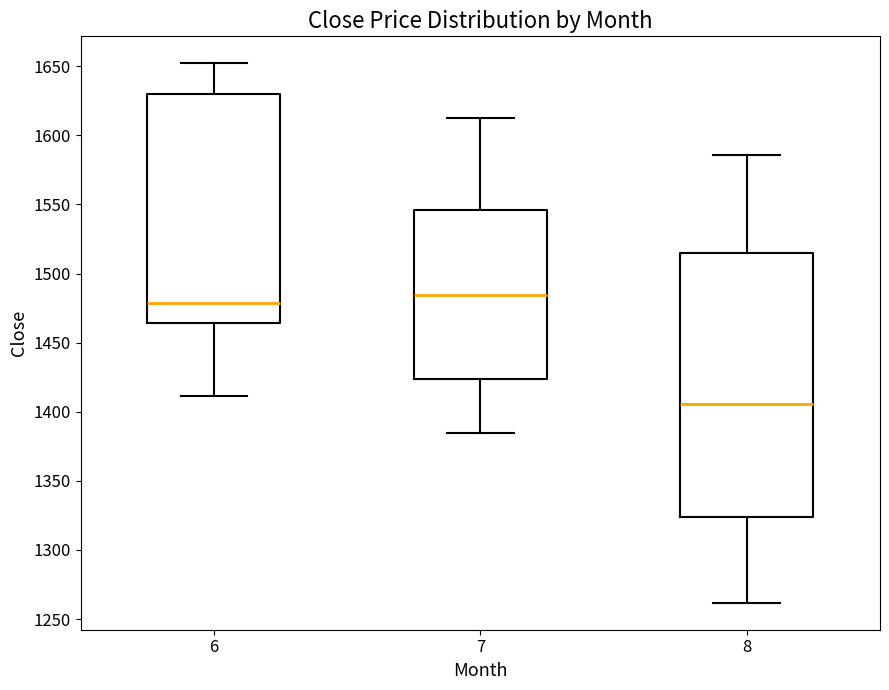

Which box is the tallest, from its lower edge to its upper edge?

8